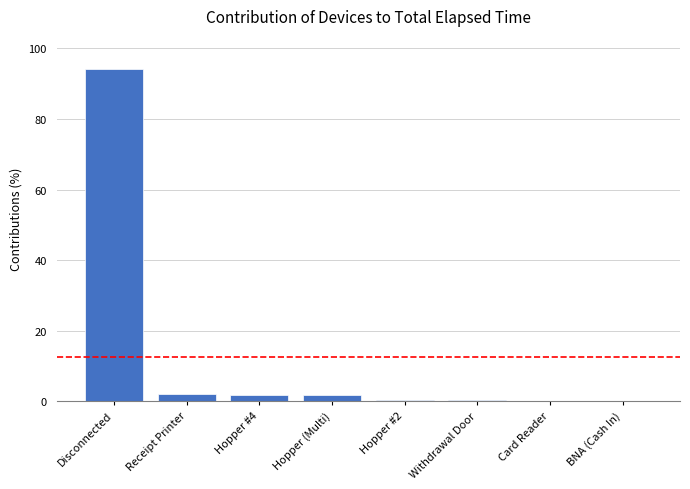

What is the maximum value shown in the chart?

94.2